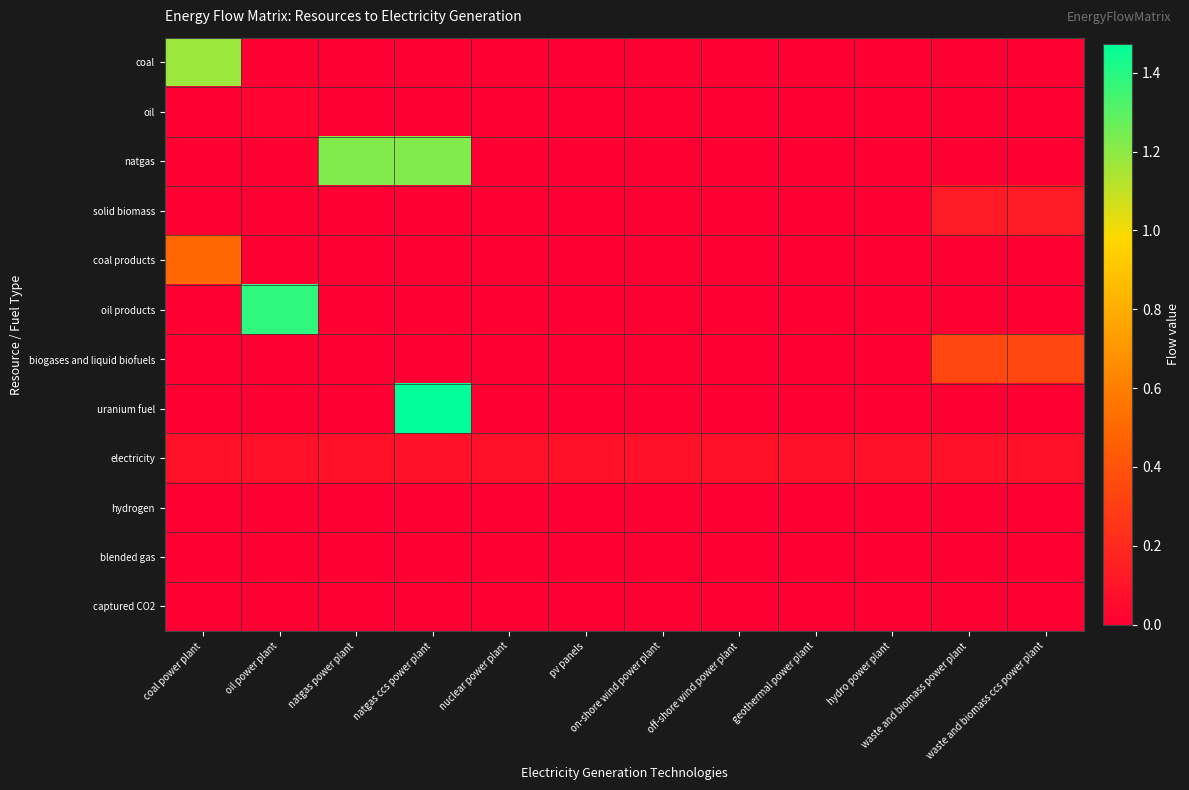

Reading right to left, what are all the values shown in this chart?

coal: waste and biomass ccs power plant=0.0	waste and biomass power plant=0.0	hydro power plant=0.0	geothermal power plant=0.0	off-shore wind power plant=0.0	on-shore wind power plant=0.0	pv panels=0.0	nuclear power plant=0.0	natgas ccs power plant=0.0	natgas power plant=0.0	oil power plant=0.0	coal power plant=1.2
oil: waste and biomass ccs power plant=0.0	waste and biomass power plant=0.0	hydro power plant=0.0	geothermal power plant=0.0	off-shore wind power plant=0.0	on-shore wind power plant=0.0	pv panels=0.0	nuclear power plant=0.0	natgas ccs power plant=0.0	natgas power plant=0.0	oil power plant=0.0	coal power plant=0.0
natgas: waste and biomass ccs power plant=0.0	waste and biomass power plant=0.0	hydro power plant=0.0	geothermal power plant=0.0	off-shore wind power plant=0.0	on-shore wind power plant=0.0	pv panels=0.0	nuclear power plant=0.0	natgas ccs power plant=1.2	natgas power plant=1.2	oil power plant=0.0	coal power plant=0.0
solid biomass: waste and biomass ccs power plant=0.1	waste and biomass power plant=0.1	hydro power plant=0.0	geothermal power plant=0.0	off-shore wind power plant=0.0	on-shore wind power plant=0.0	pv panels=0.0	nuclear power plant=0.0	natgas ccs power plant=0.0	natgas power plant=0.0	oil power plant=0.0	coal power plant=0.0
coal products: waste and biomass ccs power plant=0.0	waste and biomass power plant=0.0	hydro power plant=0.0	geothermal power plant=0.0	off-shore wind power plant=0.0	on-shore wind power plant=0.0	pv panels=0.0	nuclear power plant=0.0	natgas ccs power plant=0.0	natgas power plant=0.0	oil power plant=0.0	coal power plant=0.5
oil products: waste and biomass ccs power plant=0.0	waste and biomass power plant=0.0	hydro power plant=0.0	geothermal power plant=0.0	off-shore wind power plant=0.0	on-shore wind power plant=0.0	pv panels=0.0	nuclear power plant=0.0	natgas ccs power plant=0.0	natgas power plant=0.0	oil power plant=1.4	coal power plant=0.0
biogases and liquid biofuels: waste and biomass ccs power plant=0.3	waste and biomass power plant=0.3	hydro power plant=0.0	geothermal power plant=0.0	off-shore wind power plant=0.0	on-shore wind power plant=0.0	pv panels=0.0	nuclear power plant=0.0	natgas ccs power plant=0.0	natgas power plant=0.0	oil power plant=0.0	coal power plant=0.0
uranium fuel: waste and biomass ccs power plant=0.0	waste and biomass power plant=0.0	hydro power plant=0.0	geothermal power plant=0.0	off-shore wind power plant=0.0	on-shore wind power plant=0.0	pv panels=0.0	nuclear power plant=0.0	natgas ccs power plant=1.5	natgas power plant=0.0	oil power plant=0.0	coal power plant=0.0
electricity: waste and biomass ccs power plant=0.1	waste and biomass power plant=0.1	hydro power plant=0.1	geothermal power plant=0.1	off-shore wind power plant=0.1	on-shore wind power plant=0.1	pv panels=0.1	nuclear power plant=0.1	natgas ccs power plant=0.1	natgas power plant=0.1	oil power plant=0.1	coal power plant=0.1
hydrogen: waste and biomass ccs power plant=0.0	waste and biomass power plant=0.0	hydro power plant=0.0	geothermal power plant=0.0	off-shore wind power plant=0.0	on-shore wind power plant=0.0	pv panels=0.0	nuclear power plant=0.0	natgas ccs power plant=0.0	natgas power plant=0.0	oil power plant=0.0	coal power plant=0.0
blended gas: waste and biomass ccs power plant=0.0	waste and biomass power plant=0.0	hydro power plant=0.0	geothermal power plant=0.0	off-shore wind power plant=0.0	on-shore wind power plant=0.0	pv panels=0.0	nuclear power plant=0.0	natgas ccs power plant=0.0	natgas power plant=0.0	oil power plant=0.0	coal power plant=0.0
captured CO2: waste and biomass ccs power plant=0.0	waste and biomass power plant=0.0	hydro power plant=0.0	geothermal power plant=0.0	off-shore wind power plant=0.0	on-shore wind power plant=0.0	pv panels=0.0	nuclear power plant=0.0	natgas ccs power plant=0.0	natgas power plant=0.0	oil power plant=0.0	coal power plant=0.0